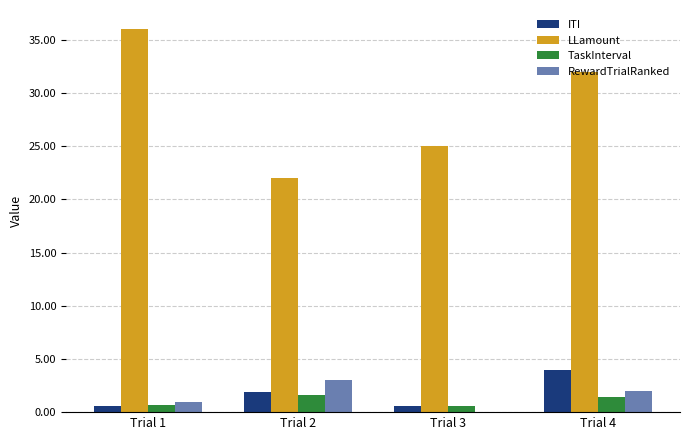

What is the sum of the LLamount values at Trial 4 and Trial 2?

54.0